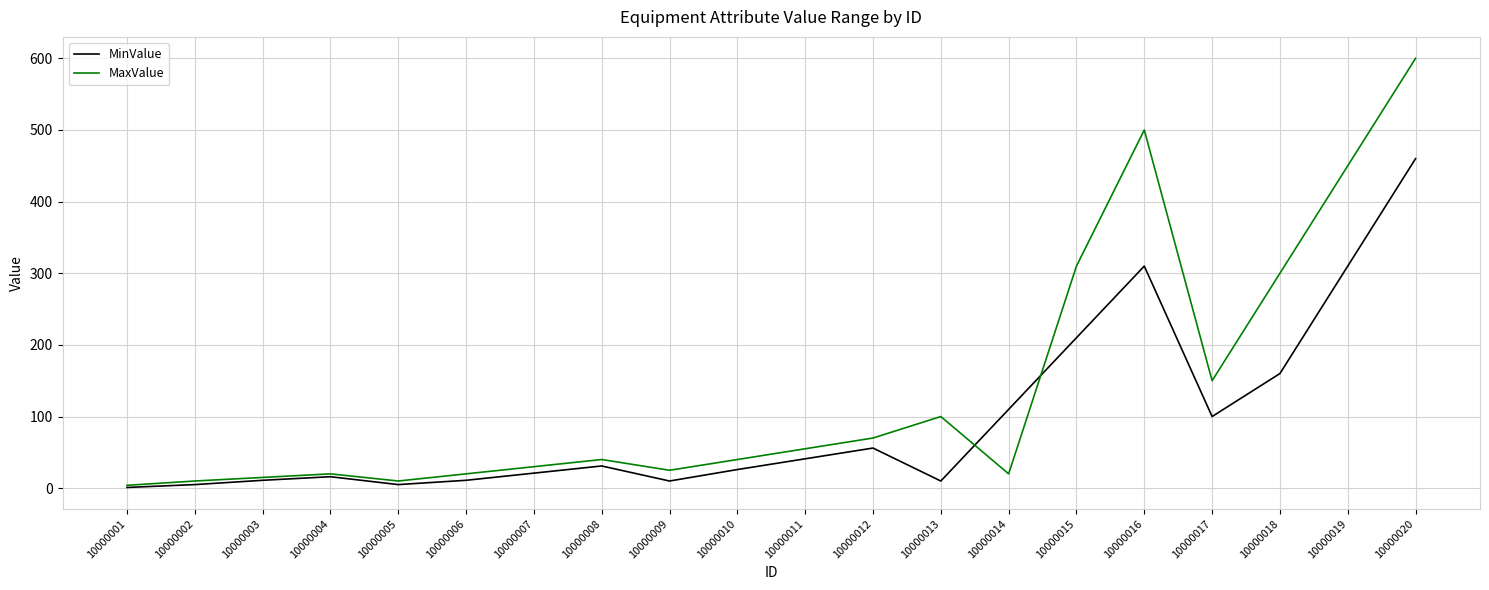

Which series ends up on top after the final intersection of MaxValue and MinValue?

MaxValue